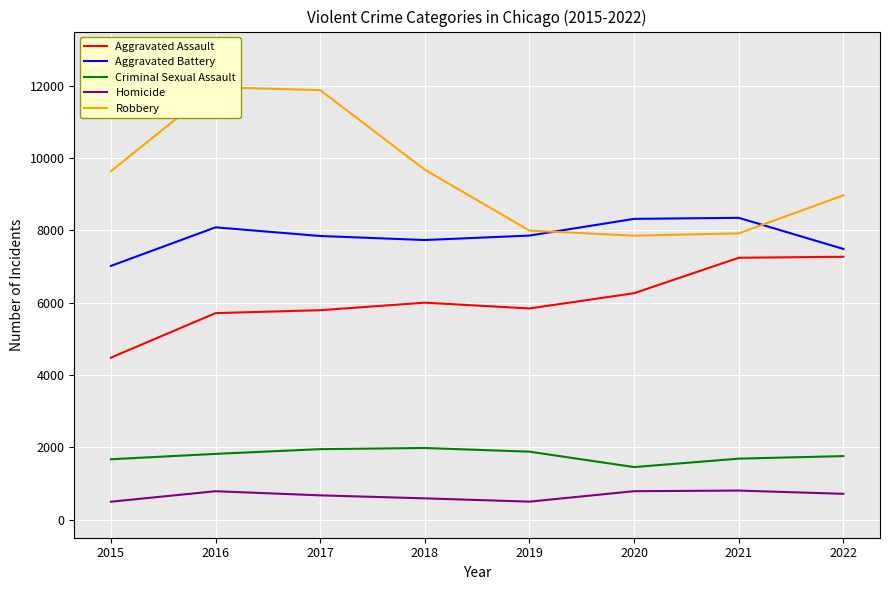

What are all the series names shown in the legend?

Aggravated Assault, Aggravated Battery, Criminal Sexual Assault, Homicide, Robbery